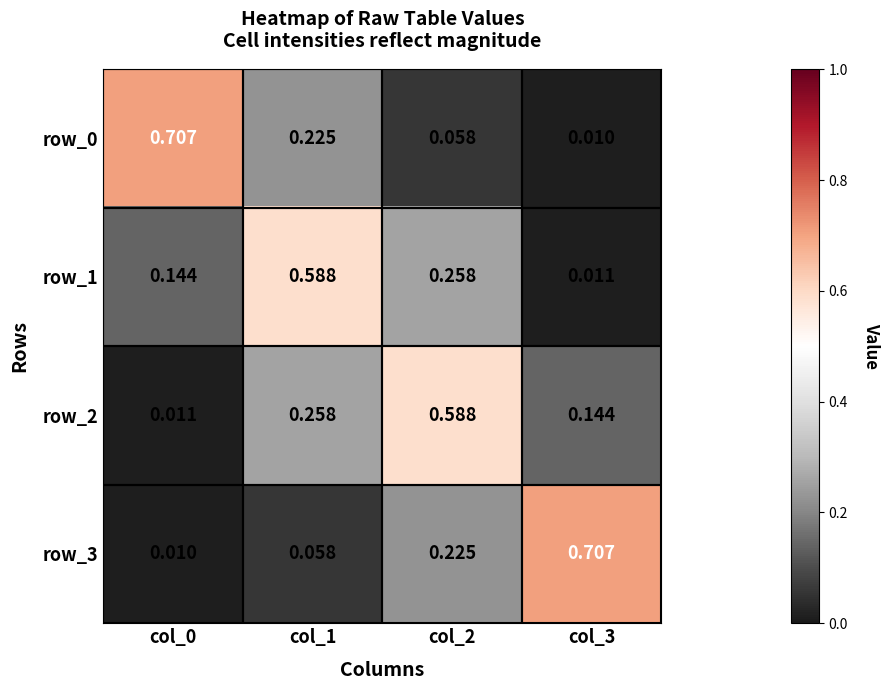

Is the value of row_2 at col_0 greater than the value of row_3 at col_0?

Yes